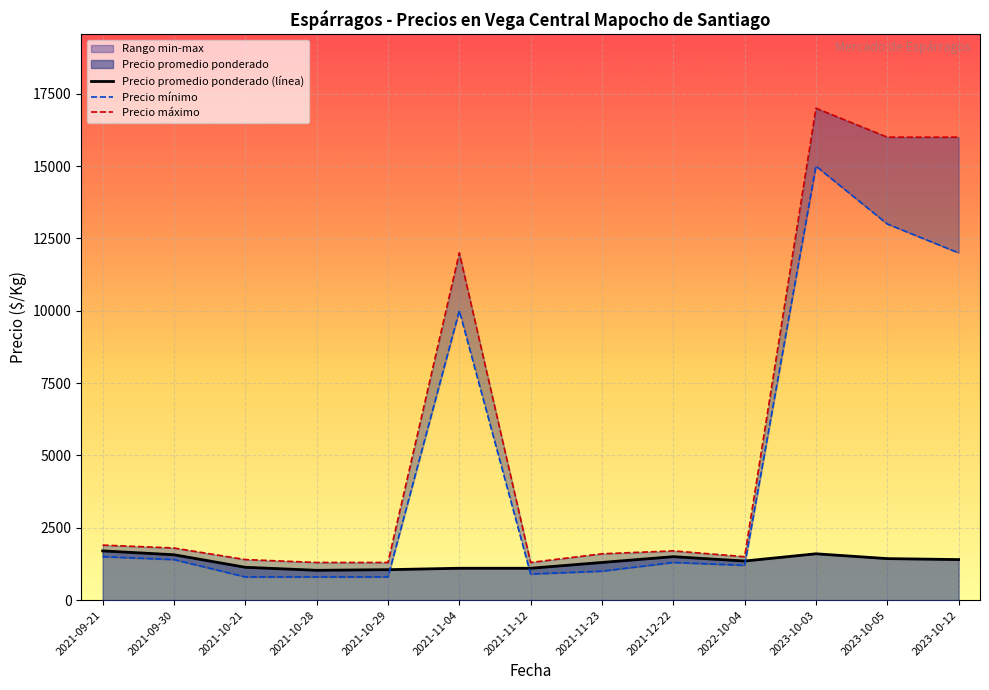

What is the total value across all series at 2021-12-22?

4500.0